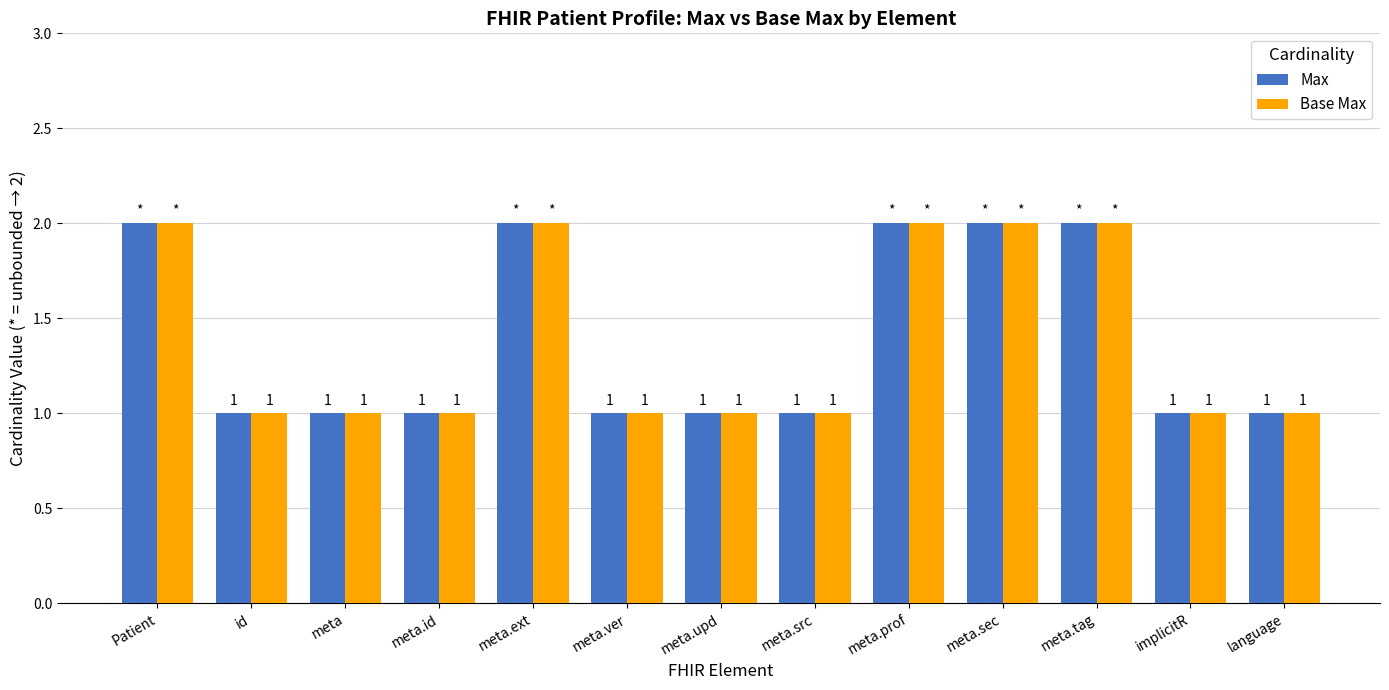

Reading left to right, list all the values displayed in this chart.

Max: Patient=2	id=1	meta=1	meta.id=1	meta.ext=2	meta.ver=1	meta.upd=1	meta.src=1	meta.prof=2	meta.sec=2	meta.tag=2	implicitR=1	language=1
Base Max: Patient=2	id=1	meta=1	meta.id=1	meta.ext=2	meta.ver=1	meta.upd=1	meta.src=1	meta.prof=2	meta.sec=2	meta.tag=2	implicitR=1	language=1